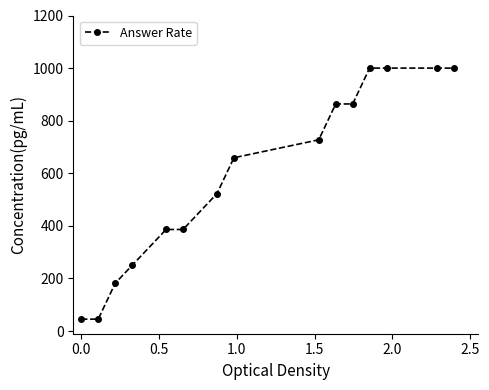

What is the maximum value shown in the chart?

1000.0